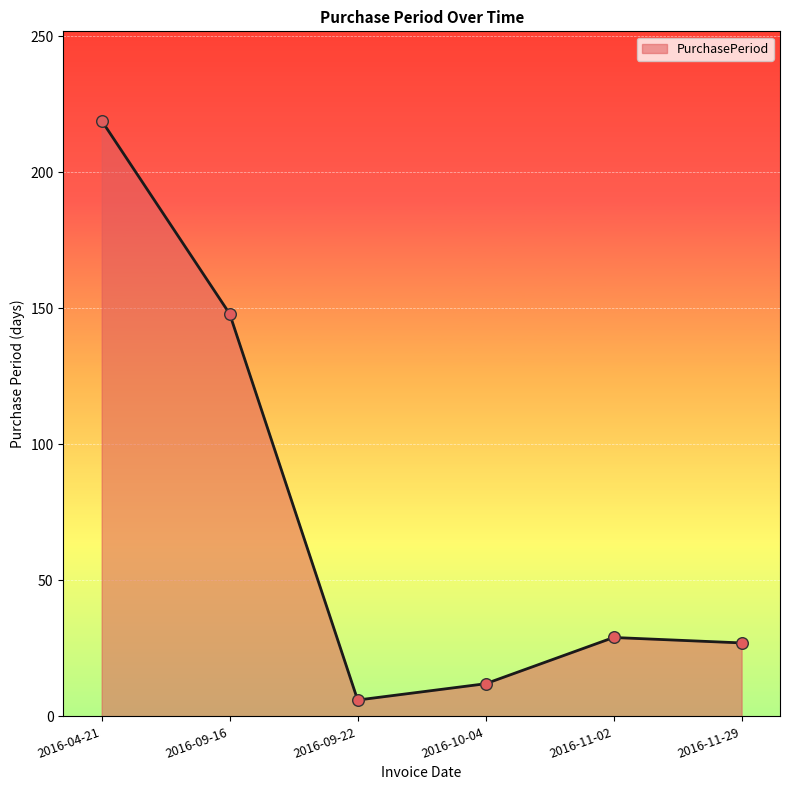

What is the change in value from 2016-09-16 to 2016-11-02?

-119